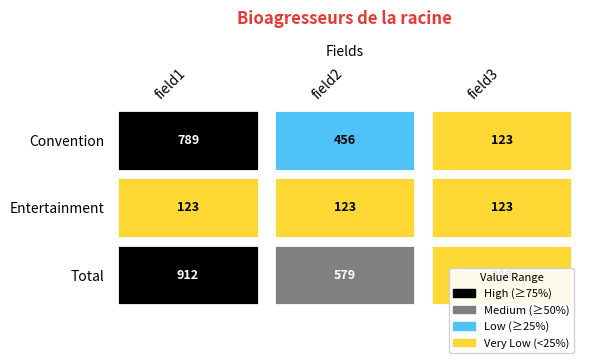

Reading right to left, what are all the values shown in this chart?

Convention: 123	456	789
Entertainment: 123	123	123
Total: 246	579	912